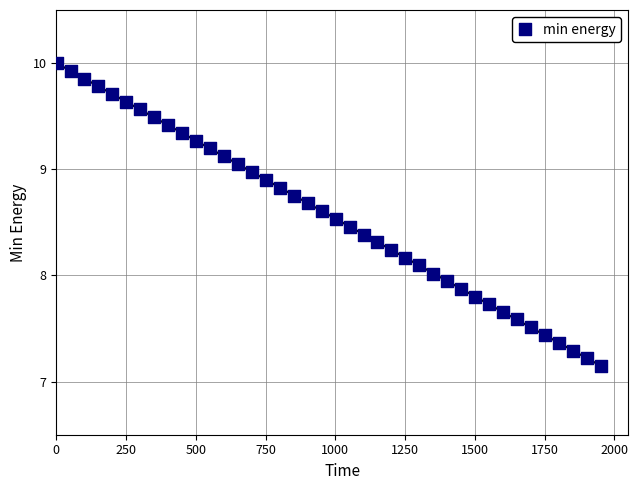

What is the range of Y values (max minus min)?

2.9